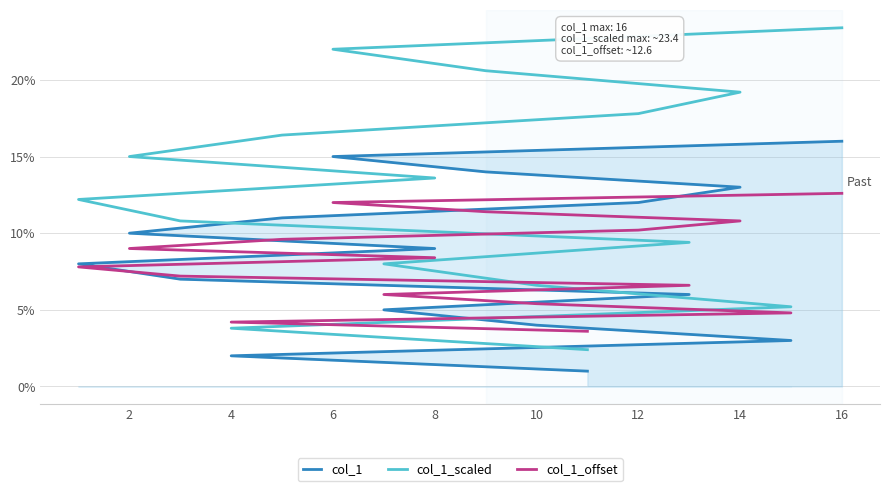

Rank the series by their maximum value, from lowest to highest.

col_1_offset, col_1, col_1_scaled